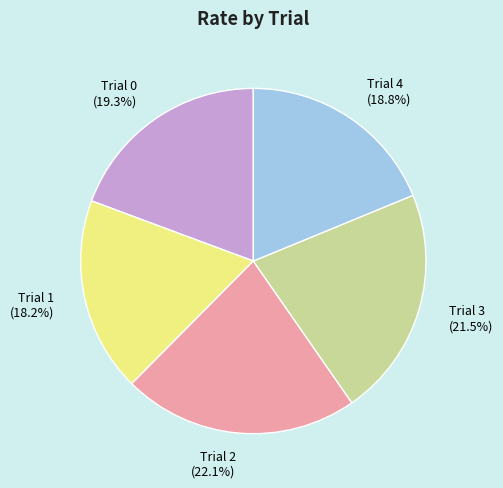

True or false: Trial 0 accounts for 28% of the total.

False